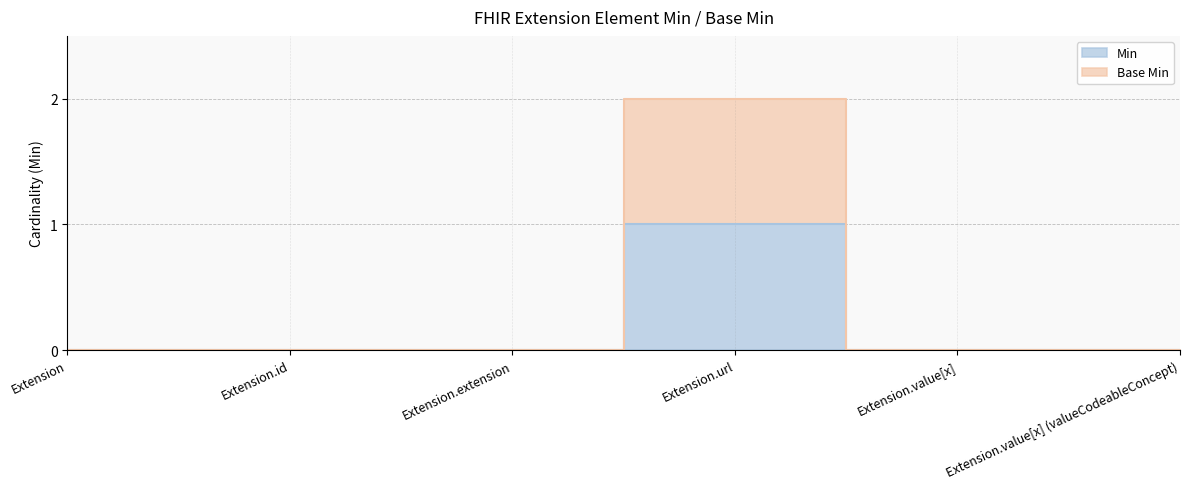

What is the value of the Base Min point at the 4th from the left?

2